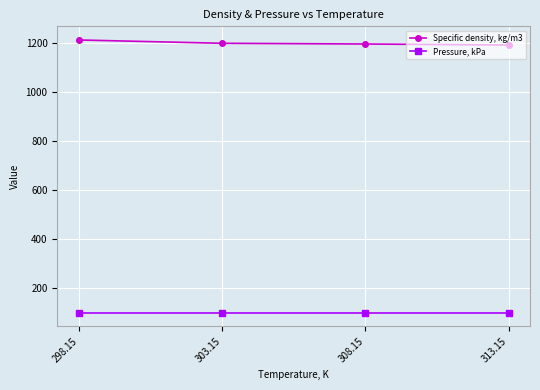

At 313.15, list the series in order from largest to smallest.

Specific density, kg/m3, Pressure, kPa